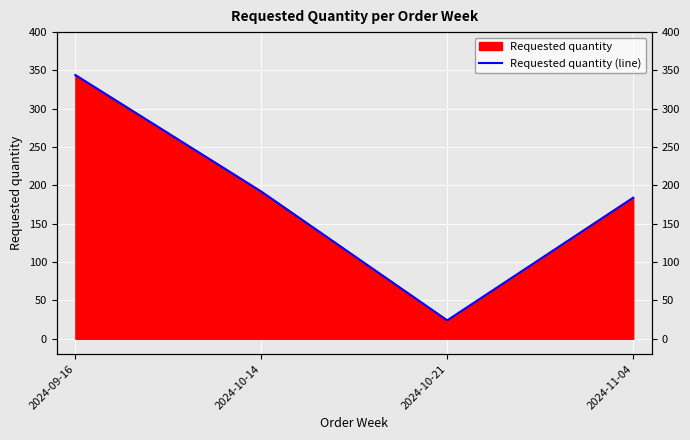

What is the label of the 4th point from the left?

2024-11-04